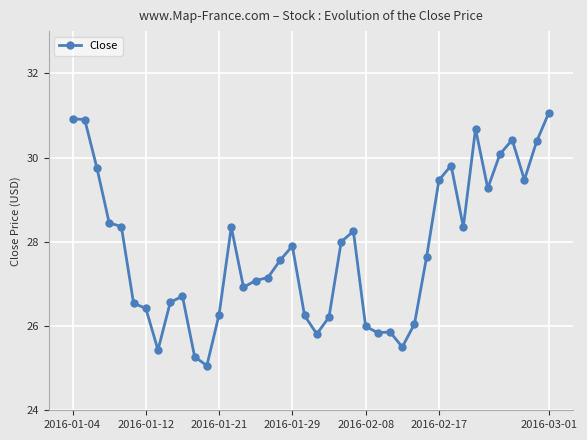

What is the sum of all values?

1112.0